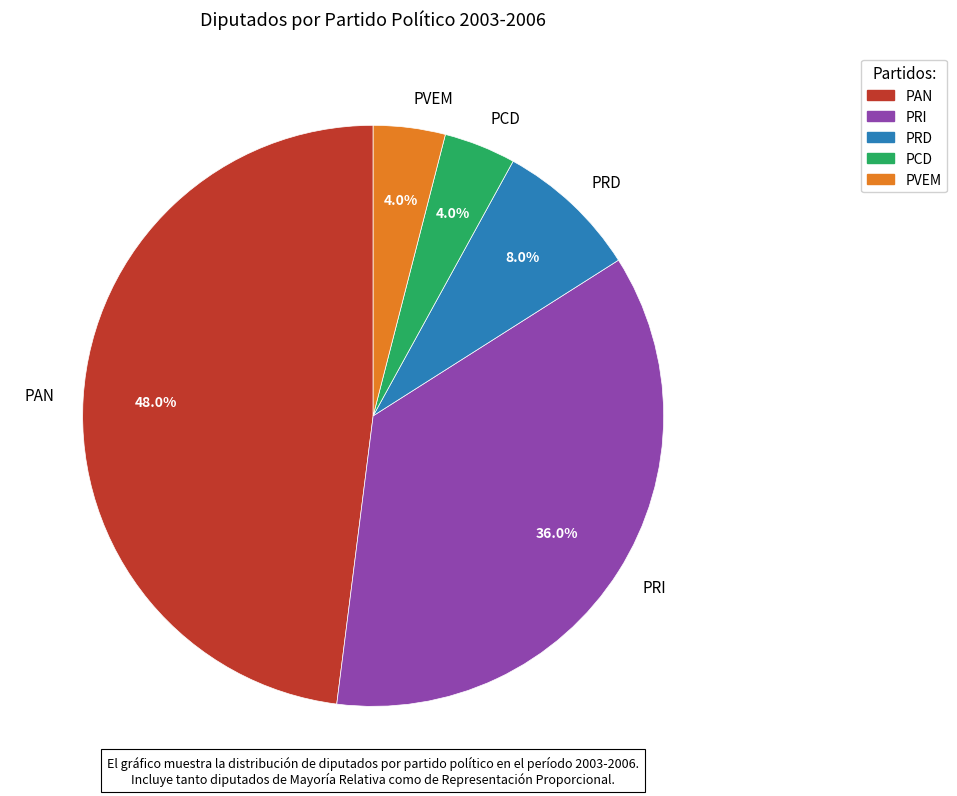

What is the largest slice in the pie chart?

PAN